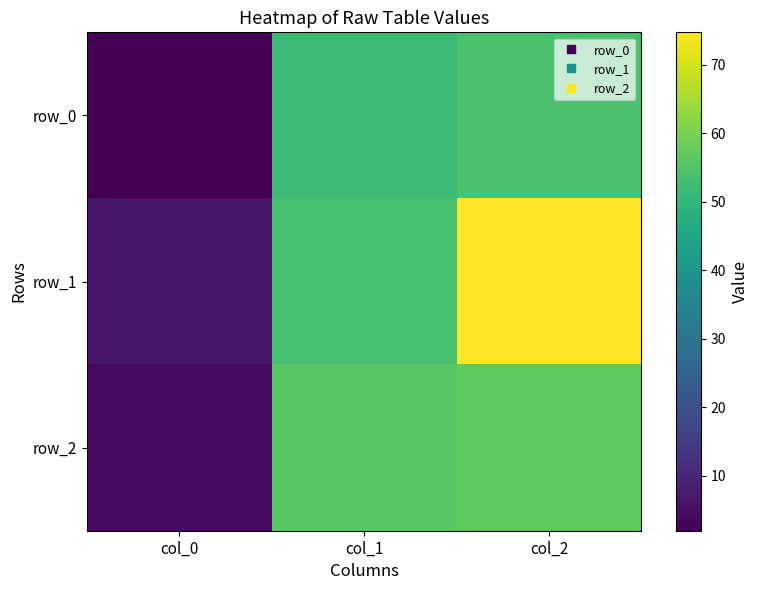

Reading left to right, transcribe all the data shown in this chart.

row_0: 2.0	51.5	53.9
row_1: 6.0	53.6	74.7
row_2: 4.0	55.8	56.8